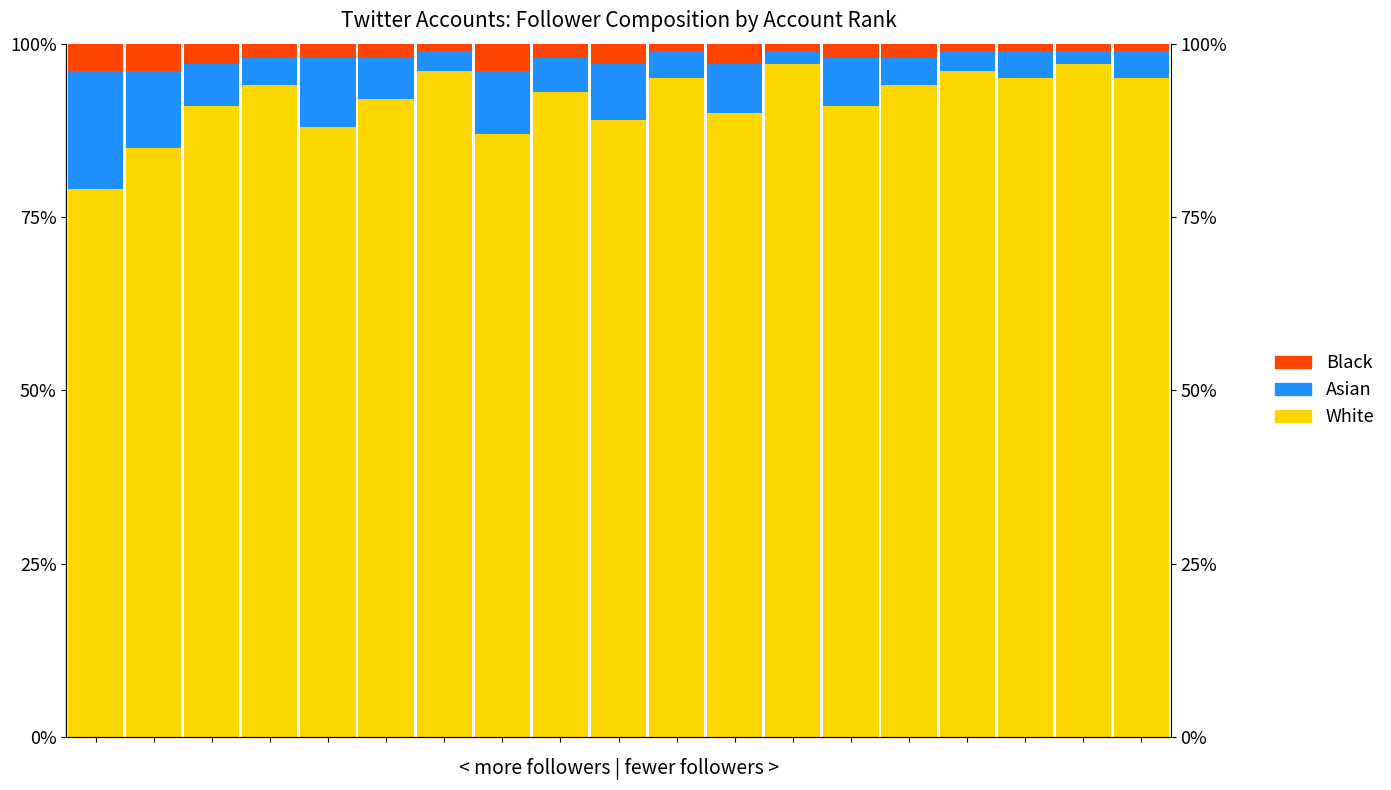

At how many categories does at least one series exceed 56?

19